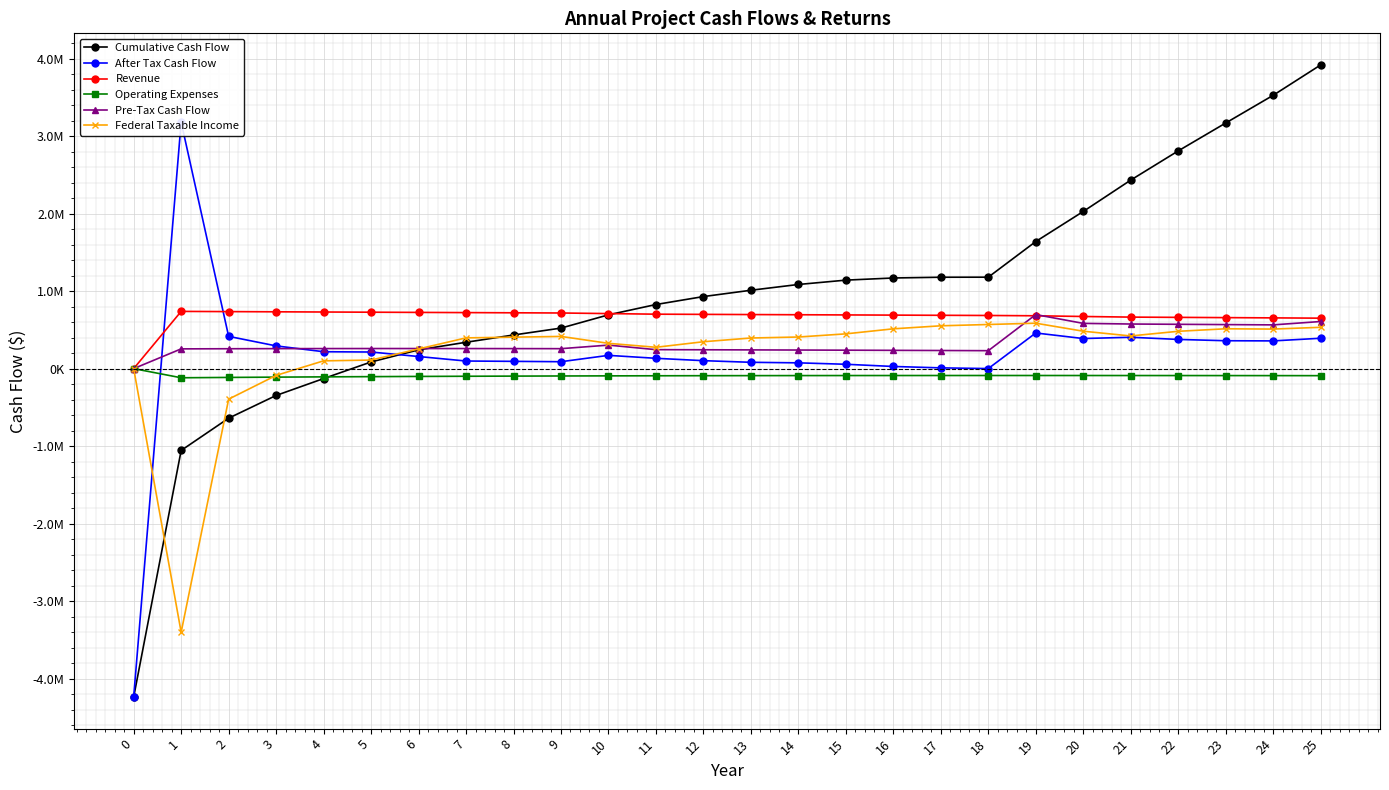

At 22, list the series in order from smallest to largest.

Operating Expenses, After Tax Cash Flow, Federal Taxable Income, Pre-Tax Cash Flow, Revenue, Cumulative Cash Flow